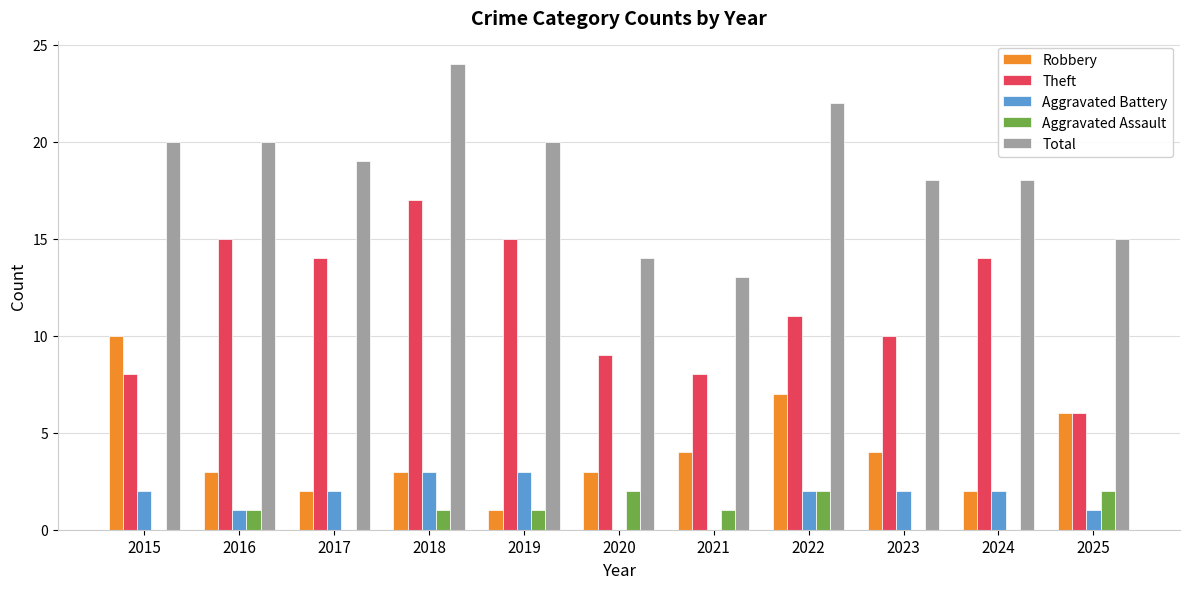

How many data points does each series have?

11